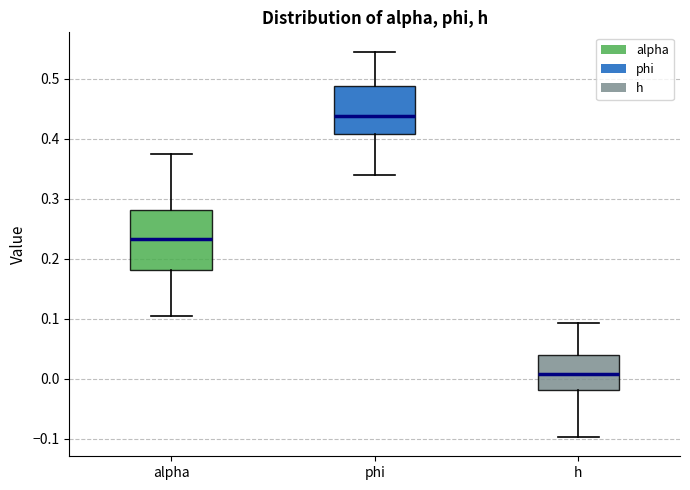

Which box's median line is the highest?

phi